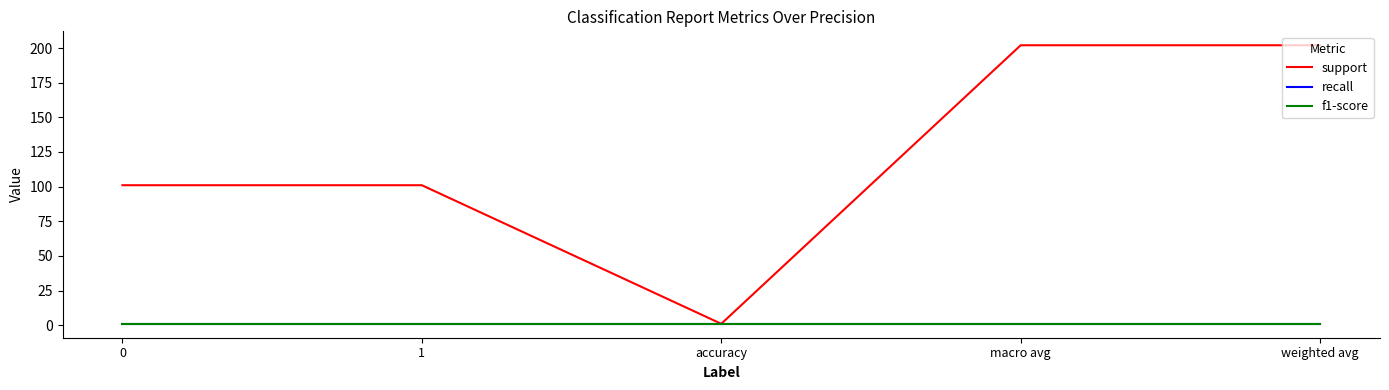

Is this an area chart (filled region under the line)?

No